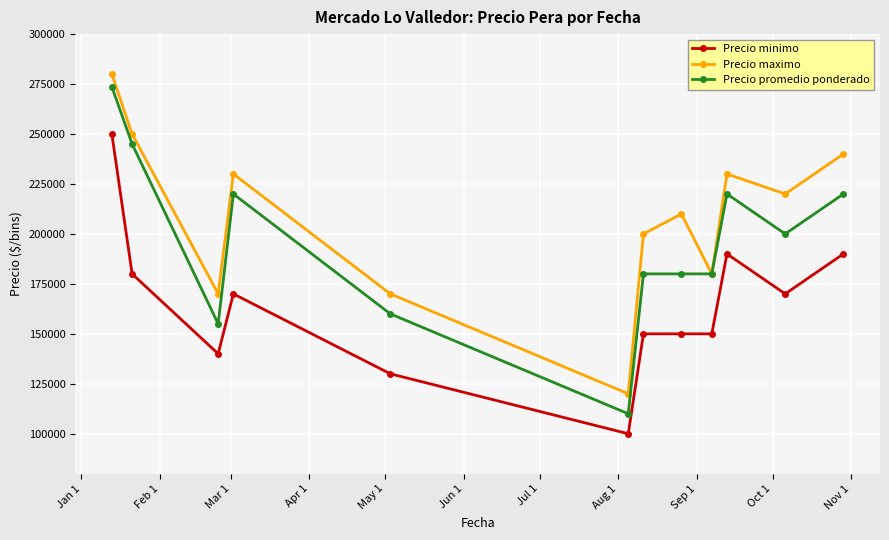

True or false: Precio promedio ponderado has more than 0 interior local peaks.

True